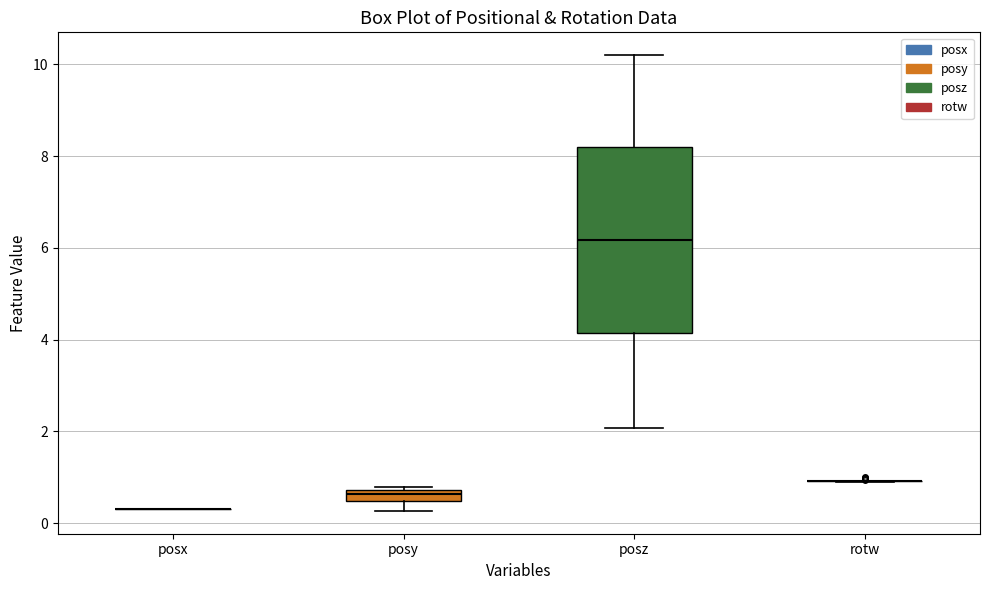

Where is the upper edge of the box for posy on the y-axis? The values are not printed on the chart, so give them approximately, as read against the axis.

0.8